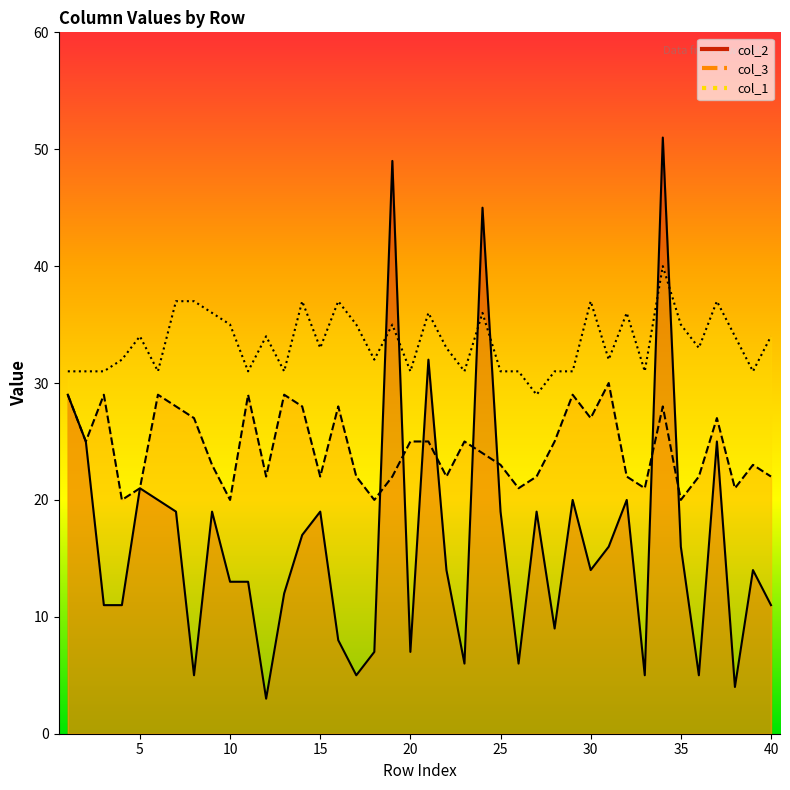

What value does the col_3 series have at 13, to the nearest 5?

30